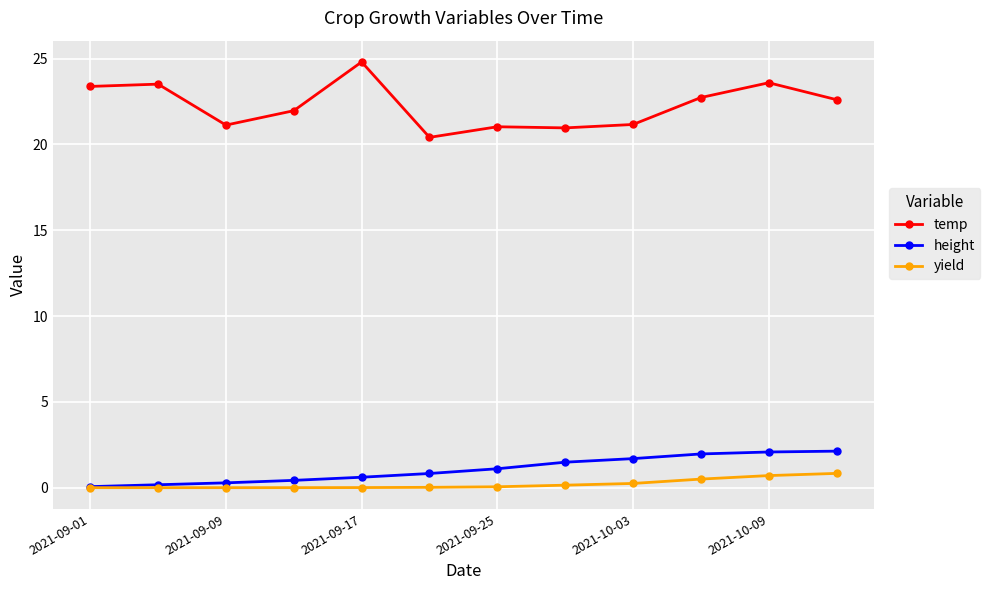

True or false: temp has more than 2 interior local peaks.

True